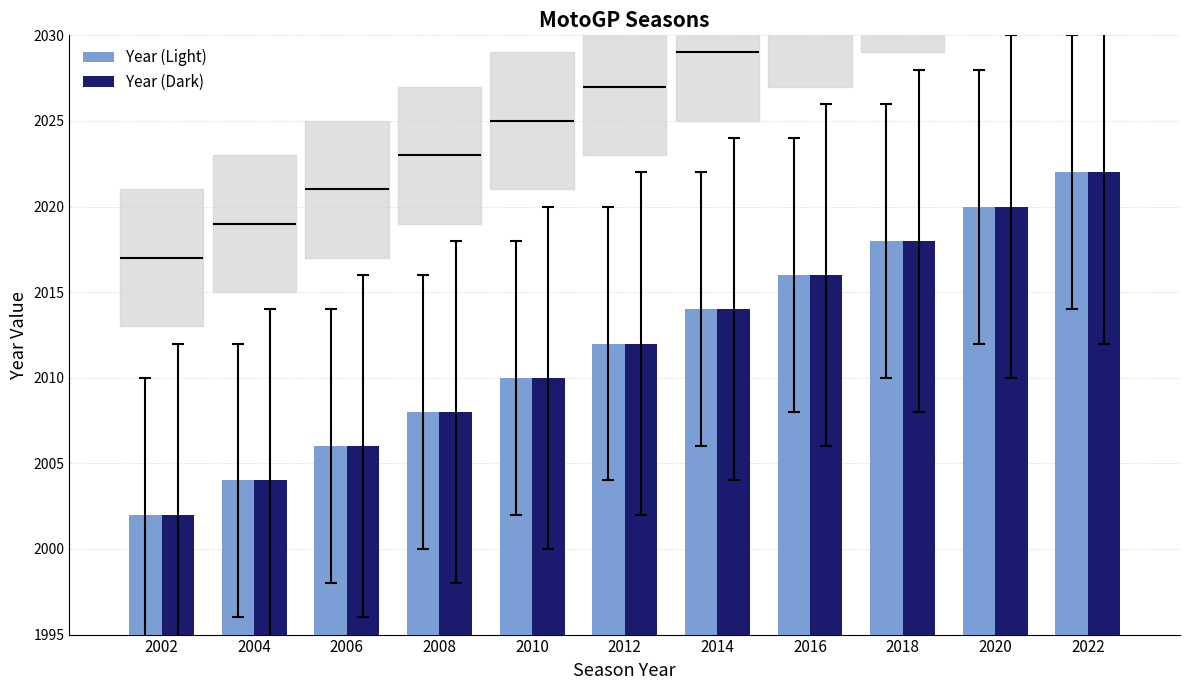

Reading right to left, extract all data points from this chart.

Year (Light): 2022=2022	2020=2020	2018=2018	2016=2016	2014=2014	2012=2012	2010=2010	2008=2008	2006=2006	2004=2004	2002=2002
Year (Dark): 2022=2022	2020=2020	2018=2018	2016=2016	2014=2014	2012=2012	2010=2010	2008=2008	2006=2006	2004=2004	2002=2002